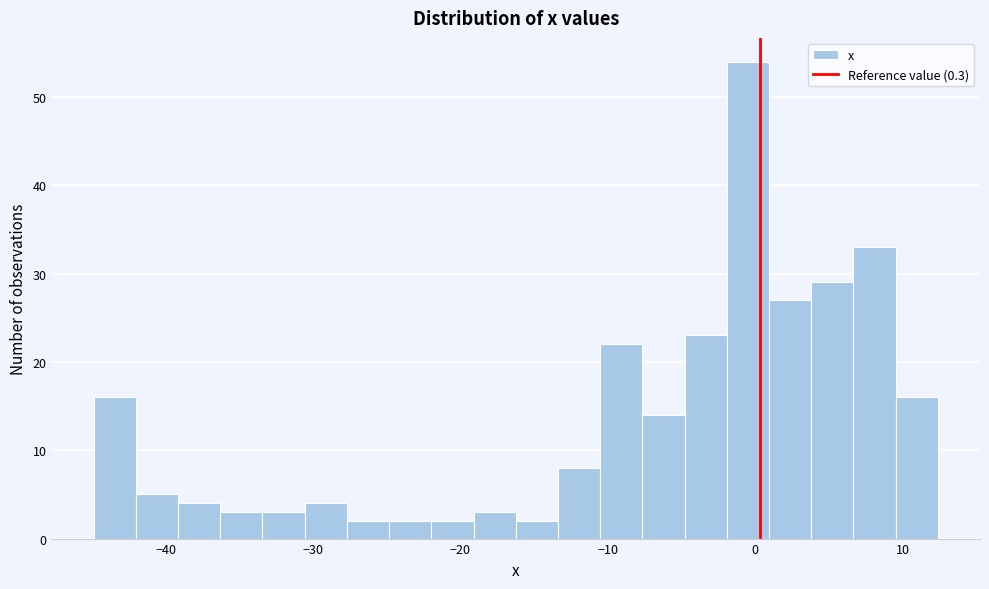

Around what value on the x-axis is the tallest bar? Give the approximate position of its centre, as read against the axis.

0